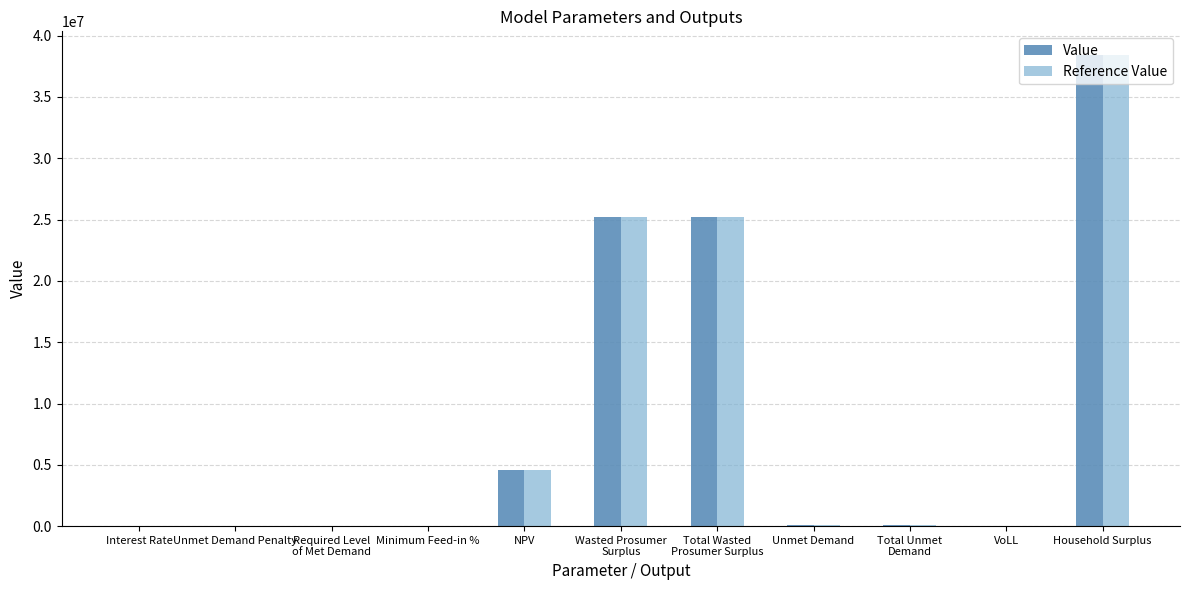

Does the chart contain stacked bars?

No